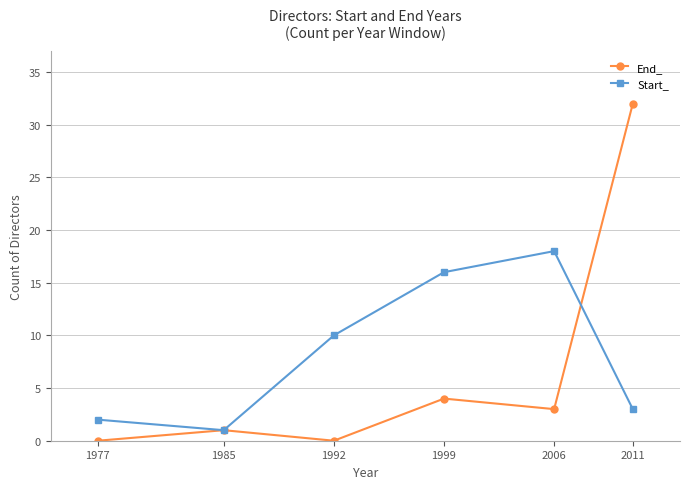

What is the value of the End_ point at the 6th from the left?

32